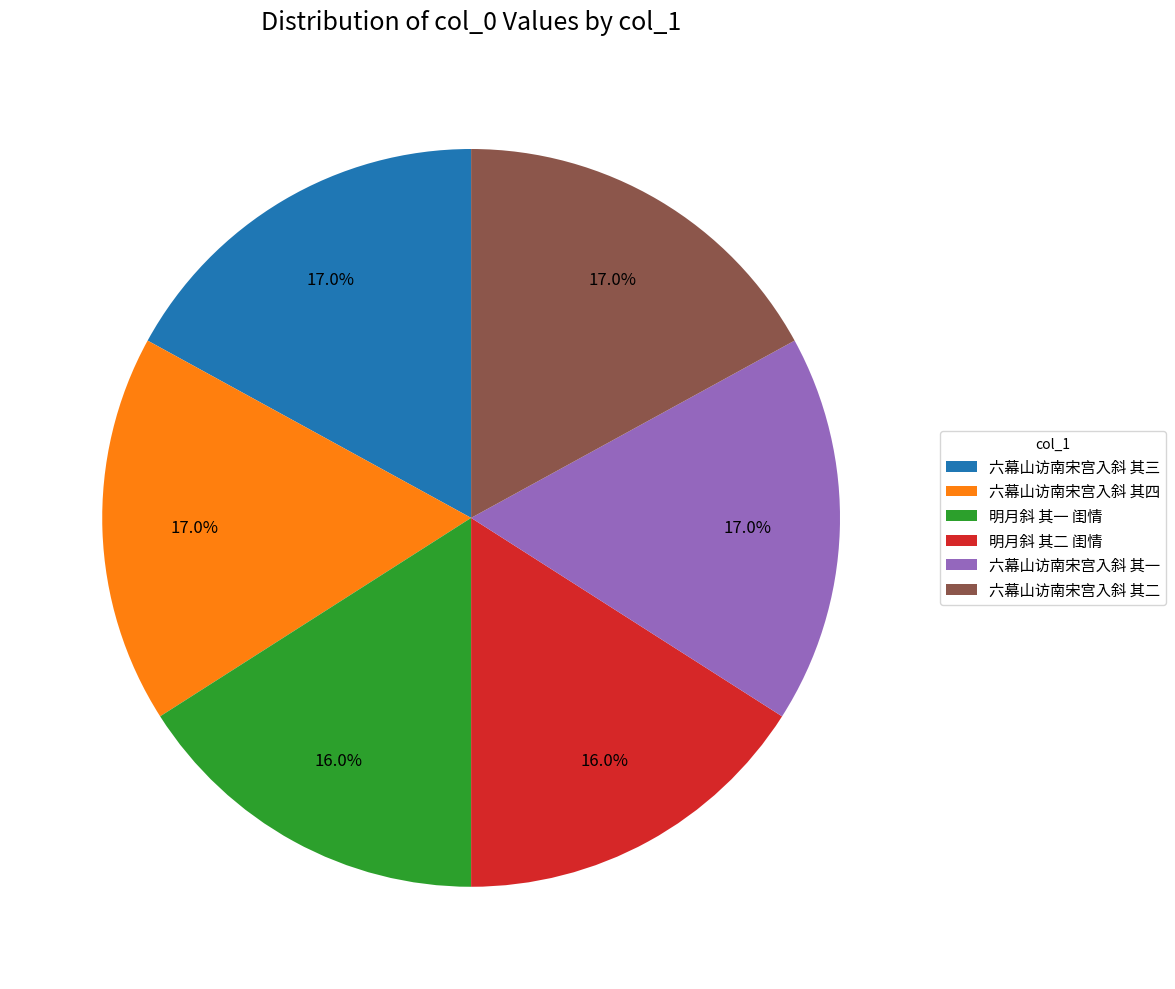

What is the ratio of the value at 六幕山访南宋宫入斜 其四 to the value at 六幕山访南宋宫入斜 其一?

1.0